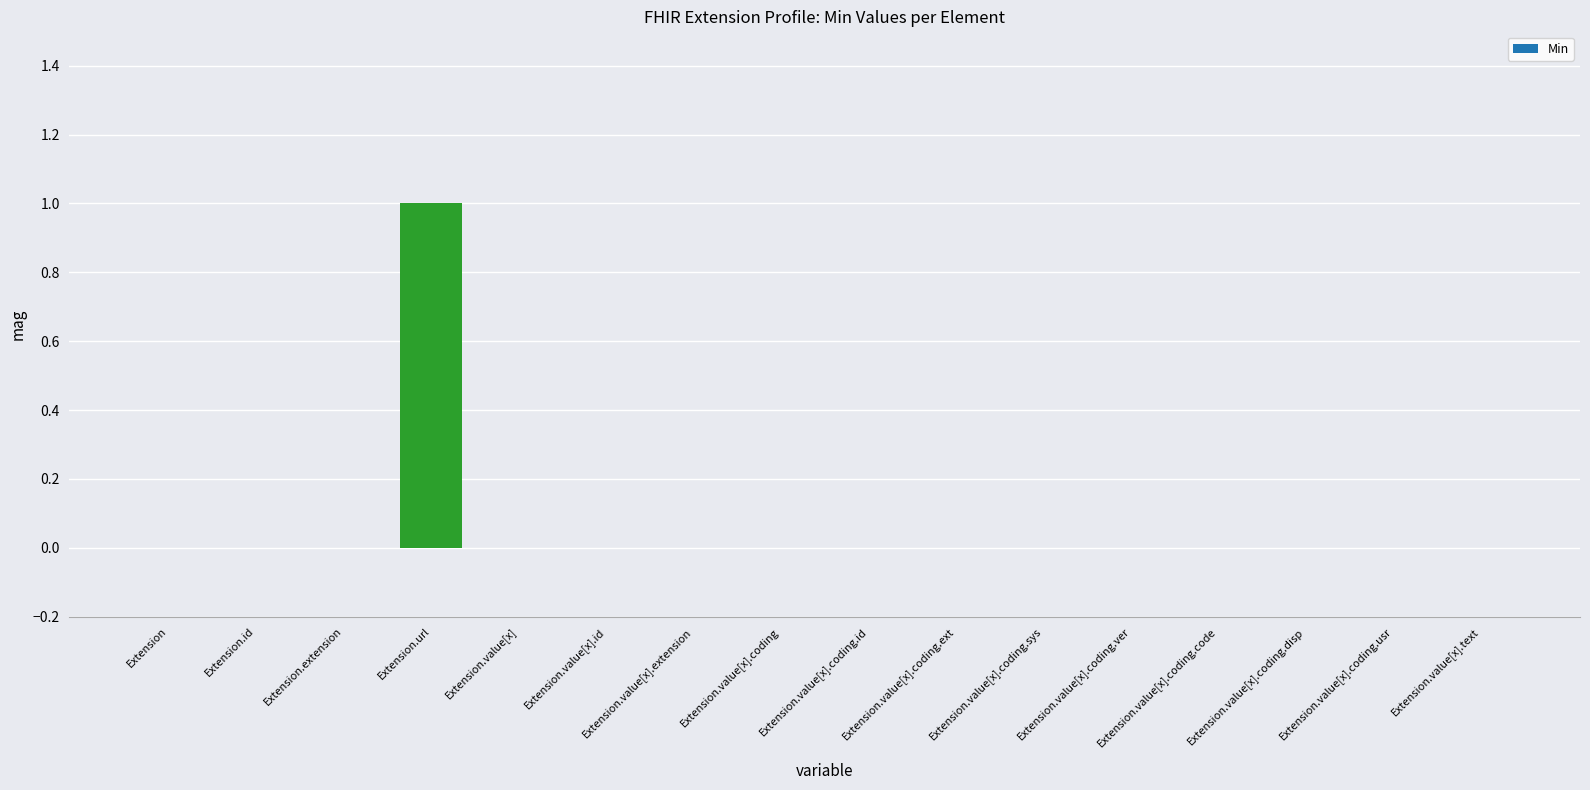

At which category does the chart reach its peak across all series?

Extension.url